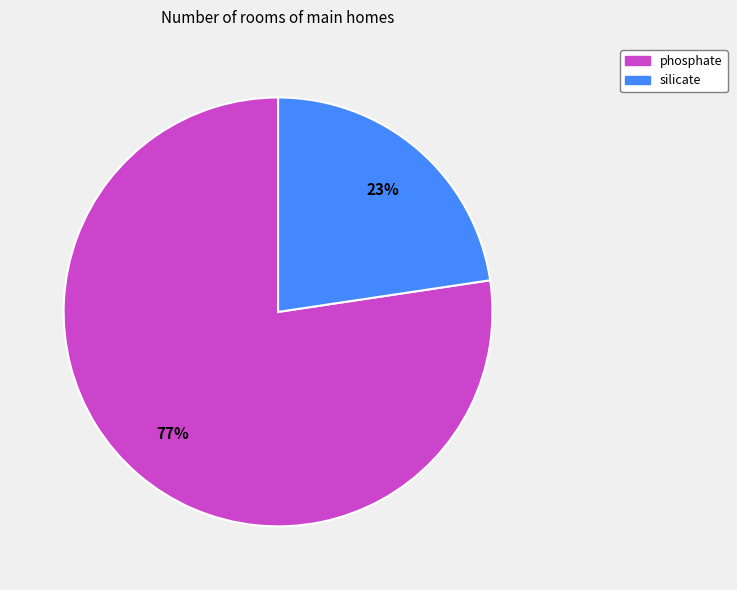

Combined, do phosphate and silicate account for over 50%?

Yes